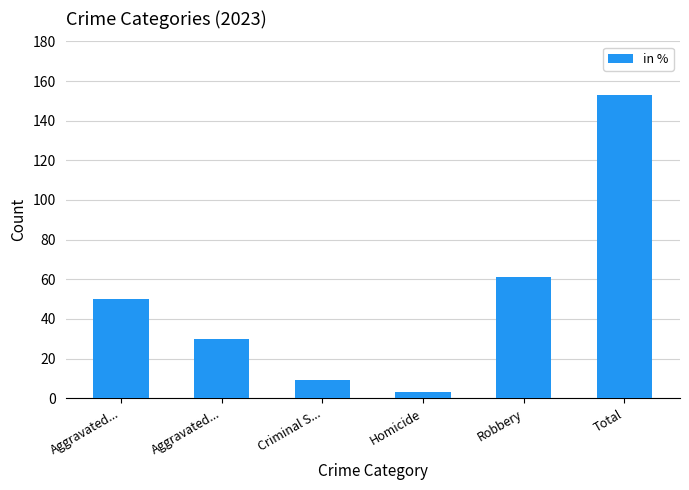

The chart shows a value of 50 at Aggravated.... True or false?

True